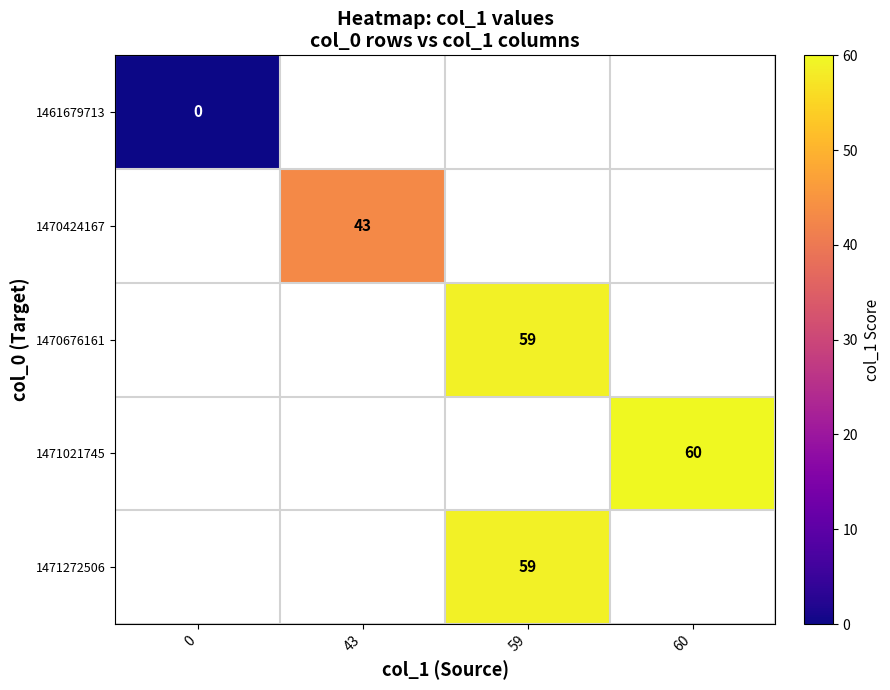

True or false: 1470676161 has a value of 59 at 59.

True